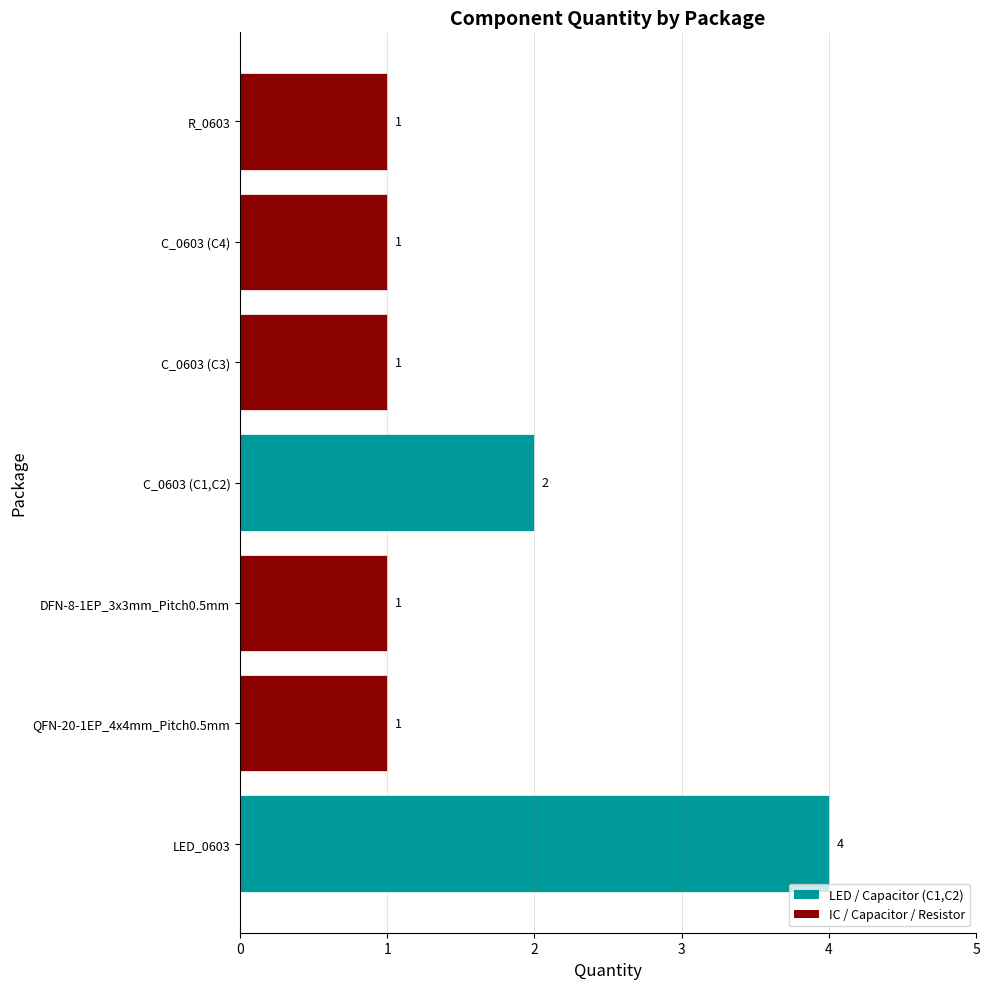

What is the difference between the maximum and minimum values?

3